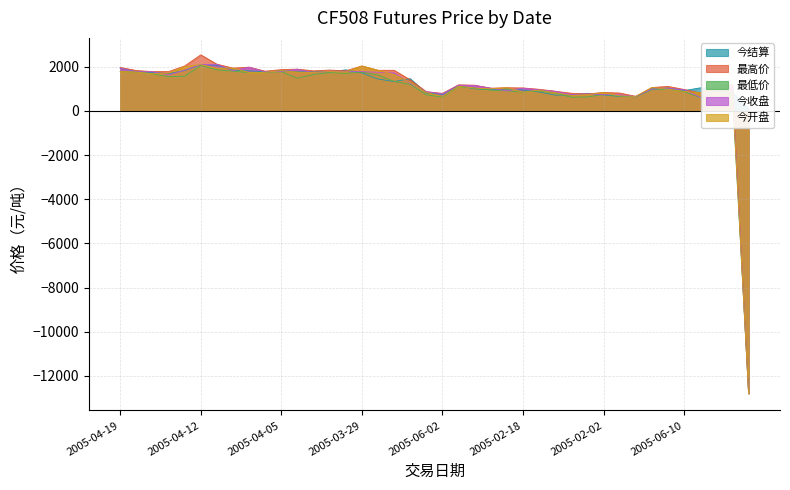

List the labels in order of 今开盘 value, largest first.

2005-04-12, 2005-03-29, 2005-04-13, 2005-04-08, 2005-04-11, 2005-03-28, 2005-04-05, 2005-04-19, 2005-03-31, 2005-03-30, 2005-04-18, 2005-04-04, 2005-04-06, 2005-04-07, 2005-04-01, 2005-04-14, 2005-04-15, 2005-03-25, 2005-03-24, 2005-05-31, 2005-02-24, 2005-06-14, 2005-02-21, 2005-02-23, 2005-02-22, 2005-06-13, 2005-02-17, 2005-06-10, 2005-02-18, 2005-05-30, 2005-06-03, 2005-02-02, 2005-02-16, 2005-06-01, 2005-02-03, 2005-02-04, 2005-02-01, 2005-06-02, 2005-01-31, 2004-12-31